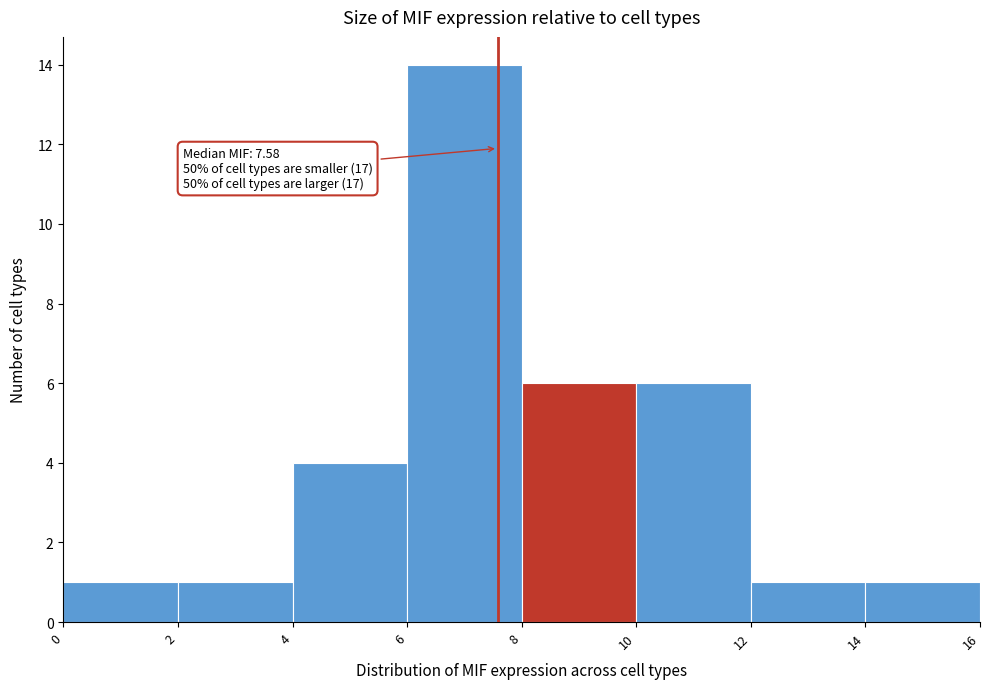

Which range on the x-axis has the tallest bar?

6 to 8